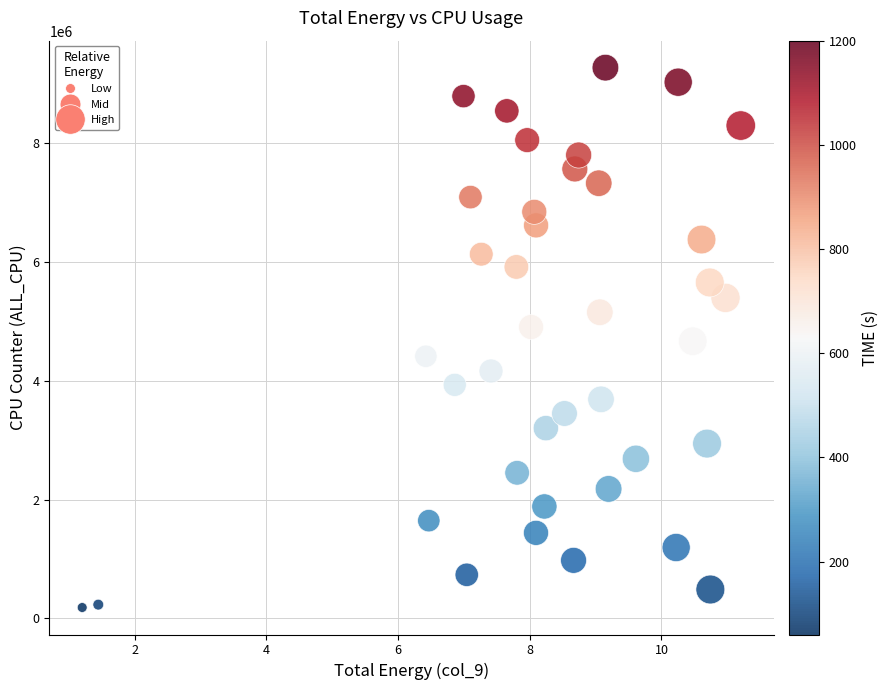

What is the range of Y values (max minus min)?

9086191